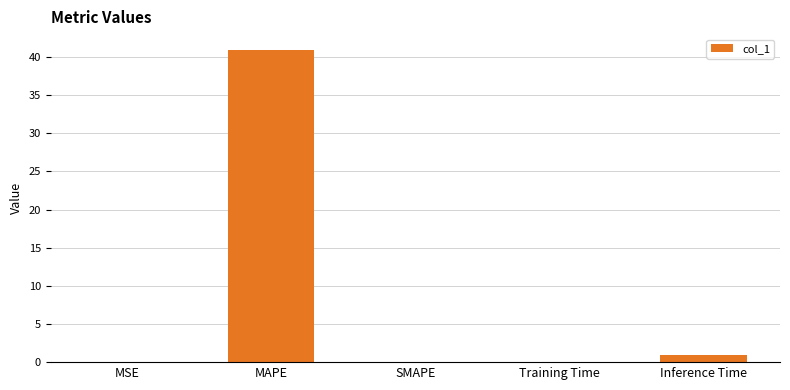

The value at Inference Time is 1.0. True or false?

True